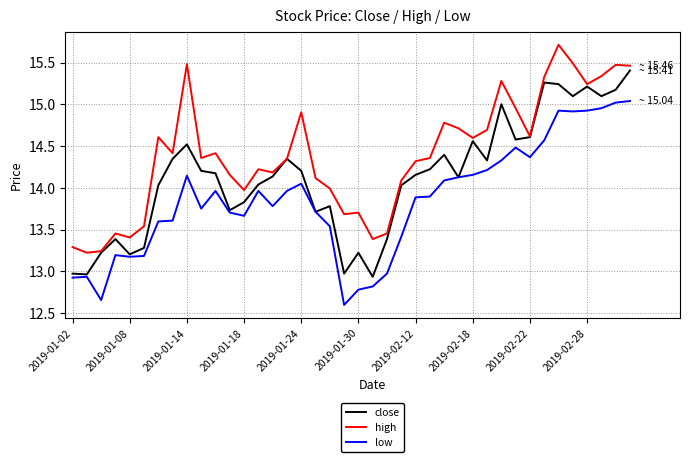

List the series in order of their peak value, lowest first.

low, close, high